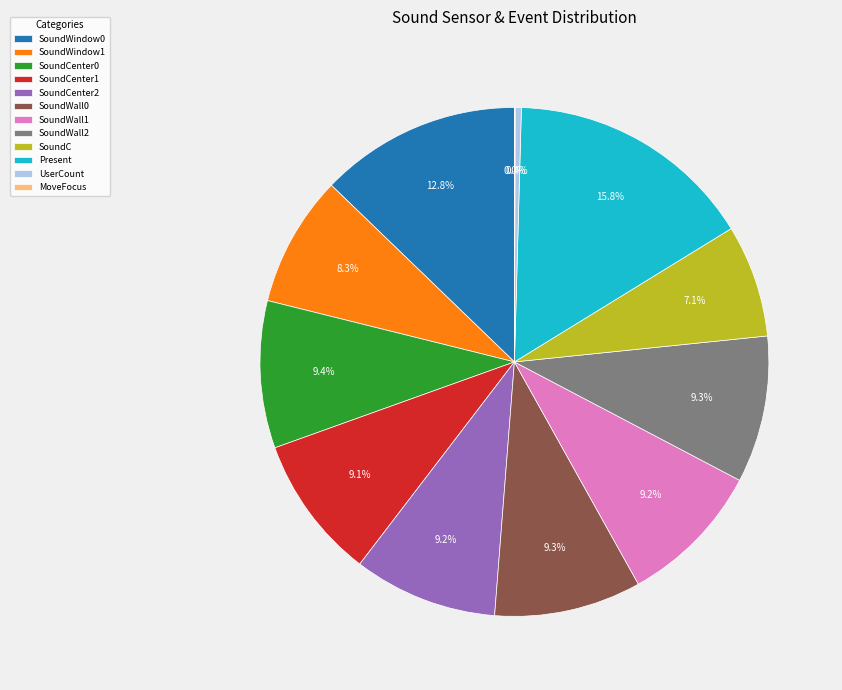

What percentage is NOT represented by SoundWindow1?

91.7%